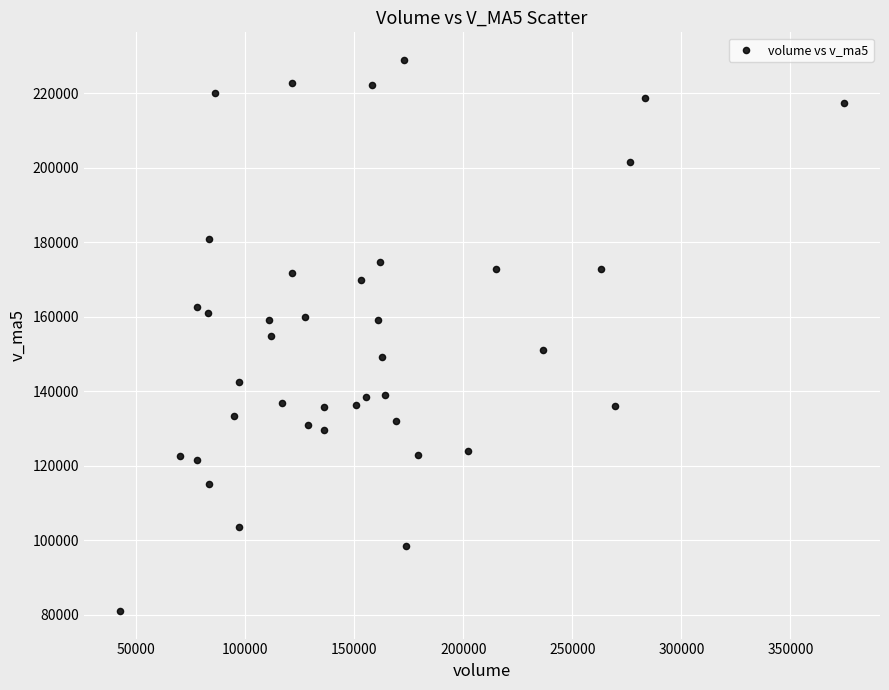

What is the range of X values (max minus min)?

332039.2